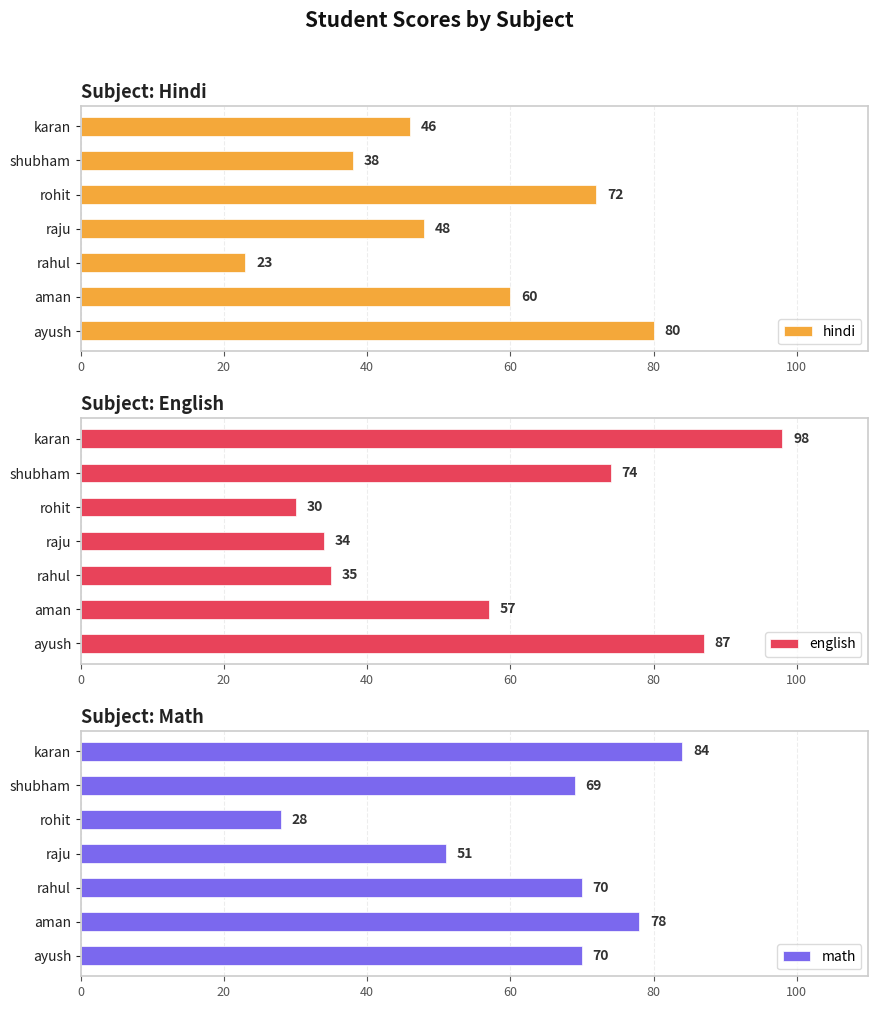

Reading right to left, extract all data points from this chart.

hindi: 46	38	72	48	23	60	80
english: 98	74	30	34	35	57	87
math: 84	69	28	51	70	78	70